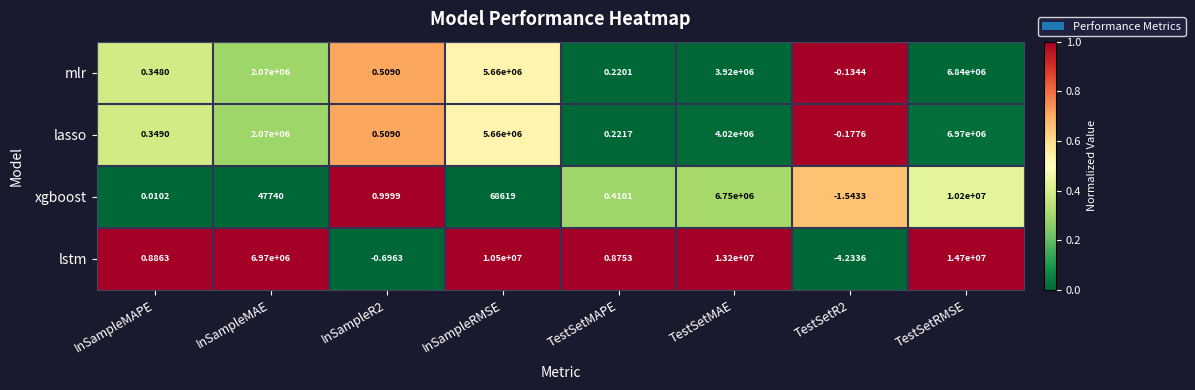

Which category has the highest value across all series?

TestSetRMSE